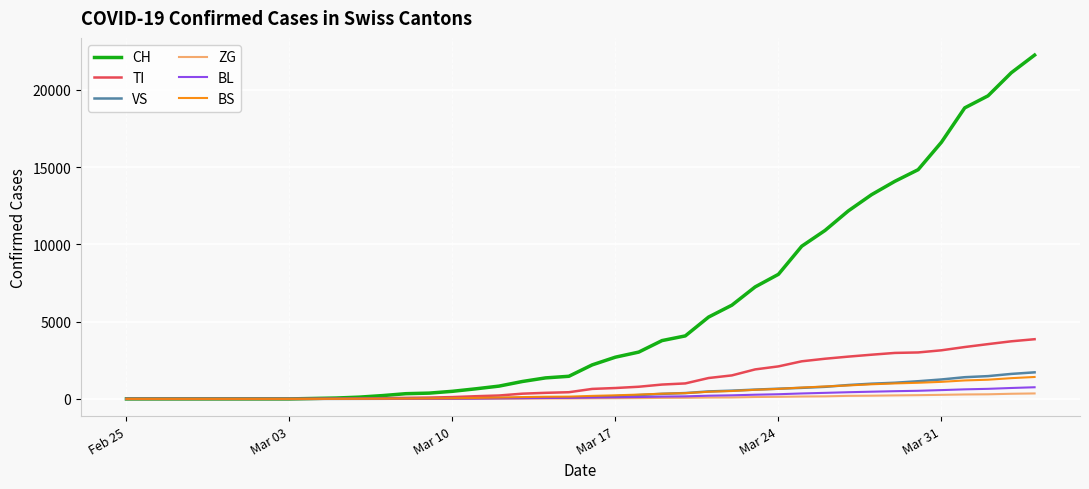

Which series has the largest range (max minus min)?

CH